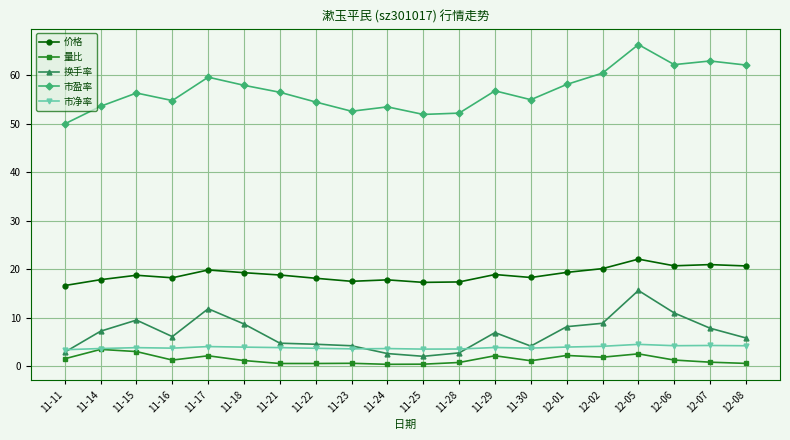

Count the number of categories in the chart.

20